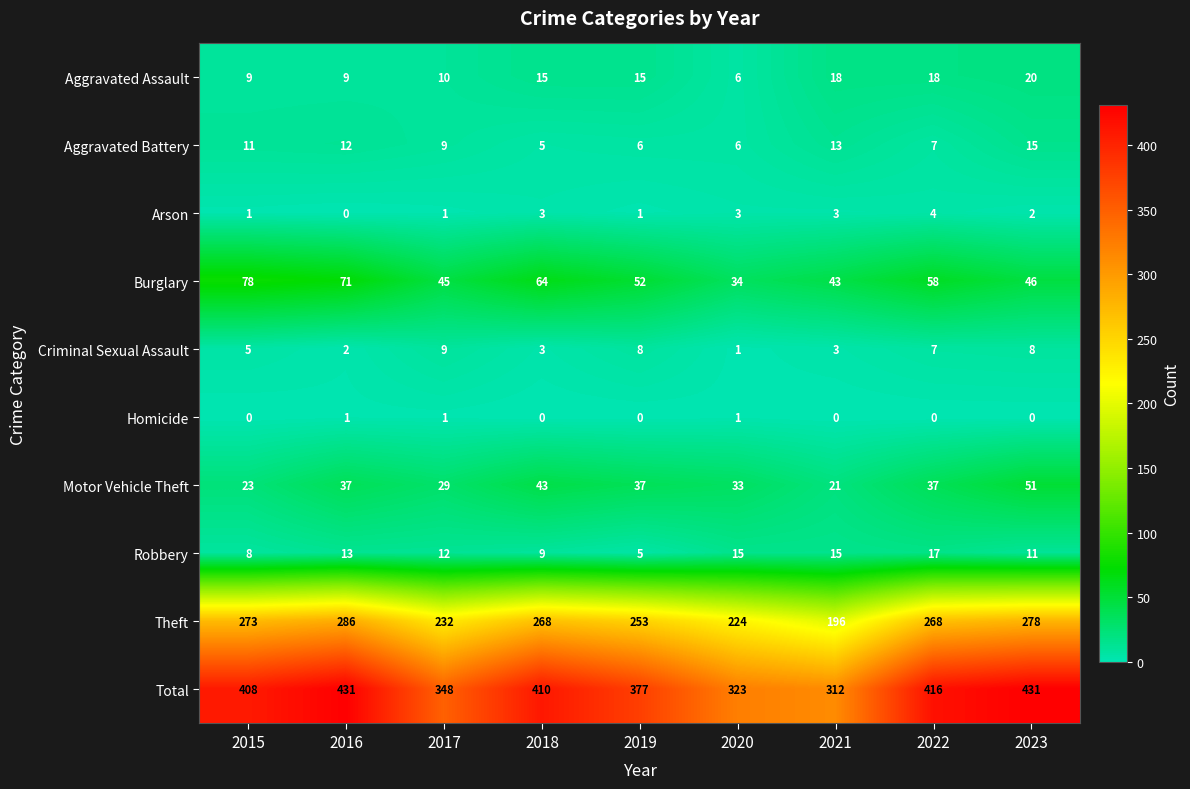

What is the sum of the Criminal Sexual Assault values at 2018 and 2020?

4